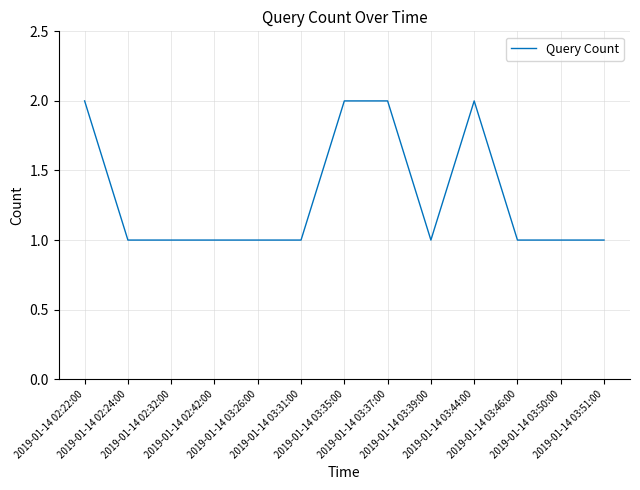

Reading left to right, list all the values displayed in this chart.

2	1	1	1	1	1	2	2	1	2	1	1	1